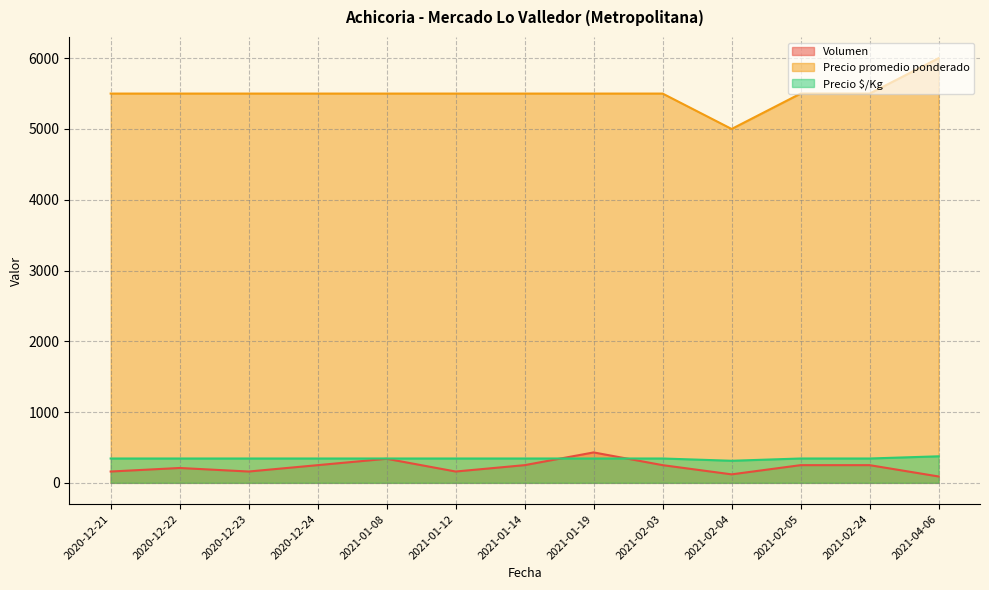

What is the value of the Volumen point at the 7th from the left?

250